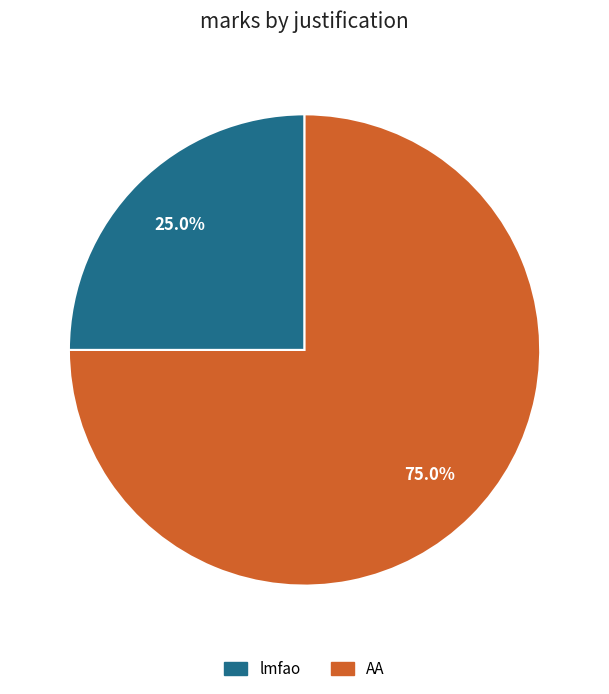

How many slices are in this pie chart?

2